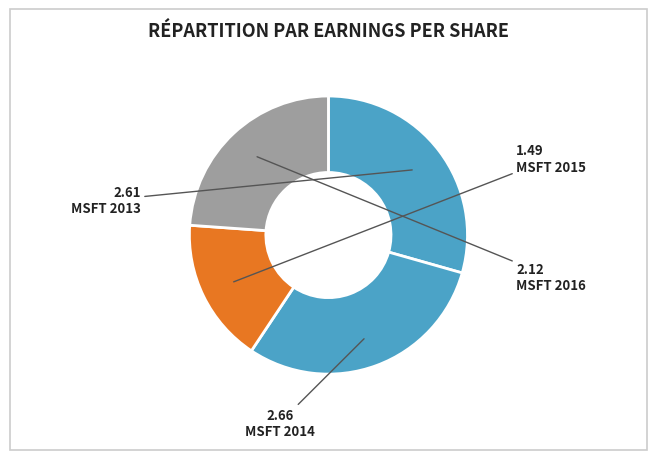

What is the change in value from MSFT 2015 to MSFT 2016?

+0.6